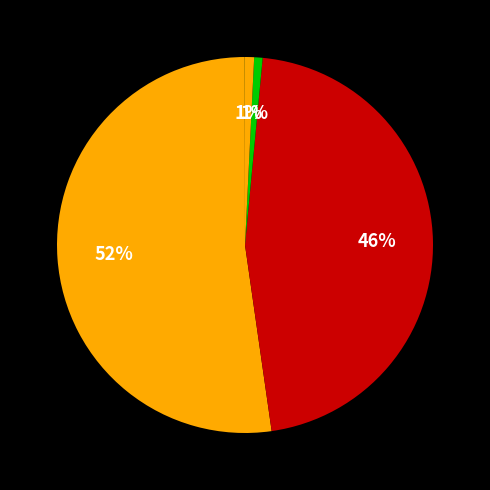

Rank the categories by value from highest to lowest.

MAPE, SMAPE, Inference Time, Training Time, MSE